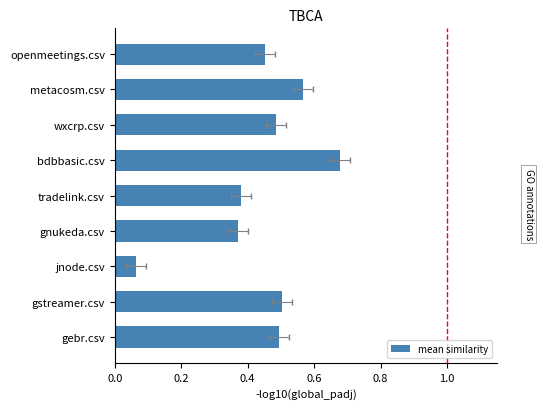

What is the sum of all values?

4.0